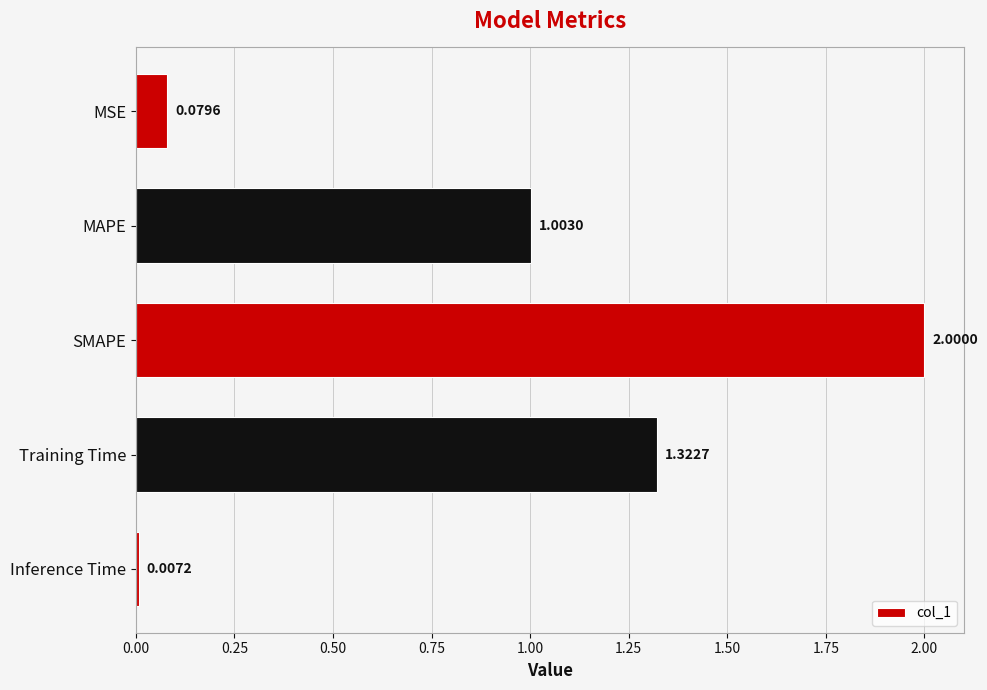

List the labels in order of value, smallest first.

Inference Time, MSE, MAPE, Training Time, SMAPE